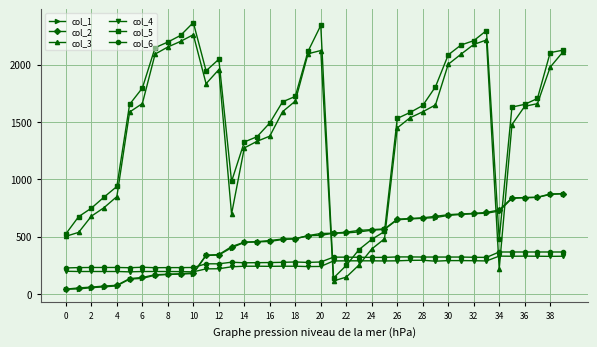

What is the value of the col_4 point at the 1st from the left?

198.0